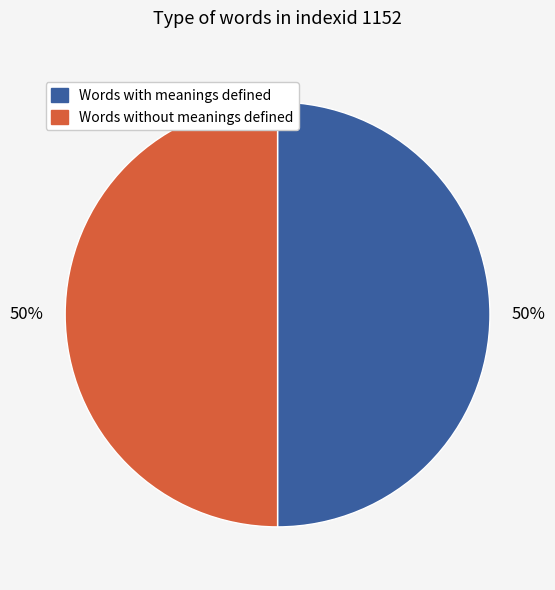

To the nearest percent, what is the average slice percentage?

50%